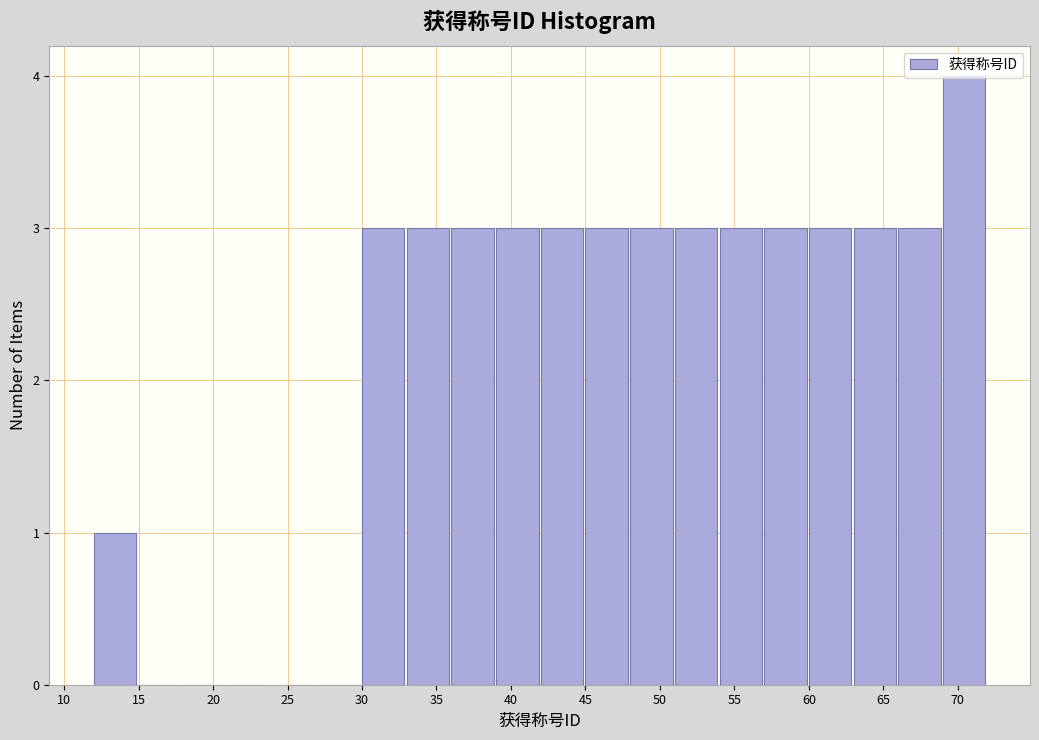

Reading left to right, list every bar in this chart as the range it spans on the x-axis followed by its height. The values are not printed on the chart, so give them approximately, as read against the axis.

12 to 15: 1
15 to 18: 0
18 to 21: 0
21 to 24: 0
24 to 27: 0
27 to 30: 0
30 to 33: 3
33 to 36: 3
36 to 39: 3
39 to 42: 3
42 to 45: 3
45 to 48: 3
48 to 51: 3
51 to 54: 3
54 to 57: 3
57 to 60: 3
60 to 63: 3
63 to 66: 3
66 to 69: 3
69 to 72: 4